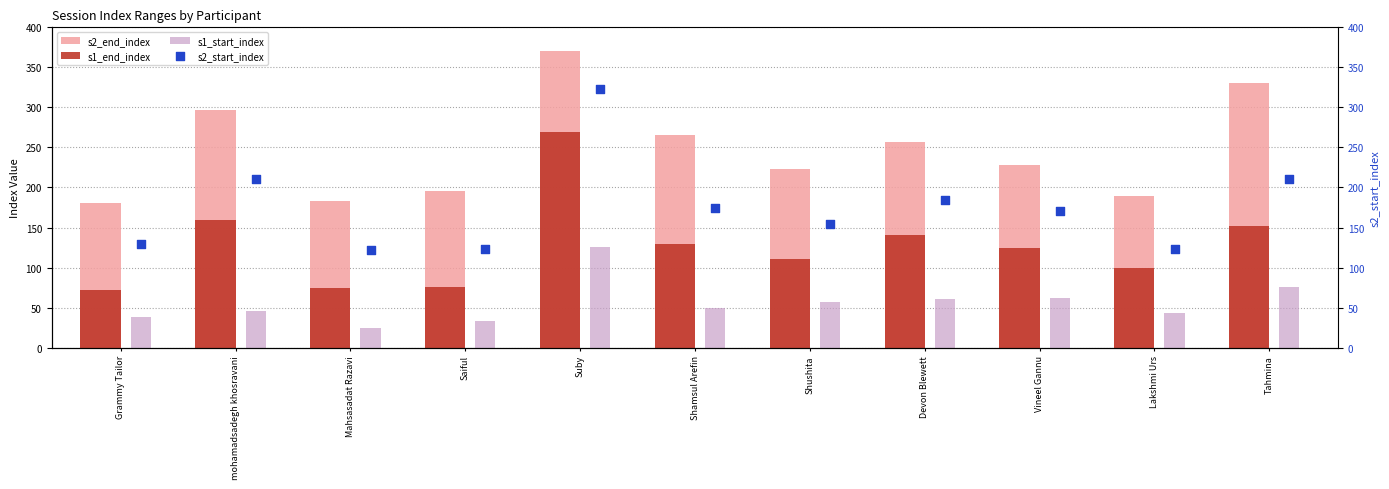

What is the difference between the maximum and minimum values in the s1_end_index series?

197